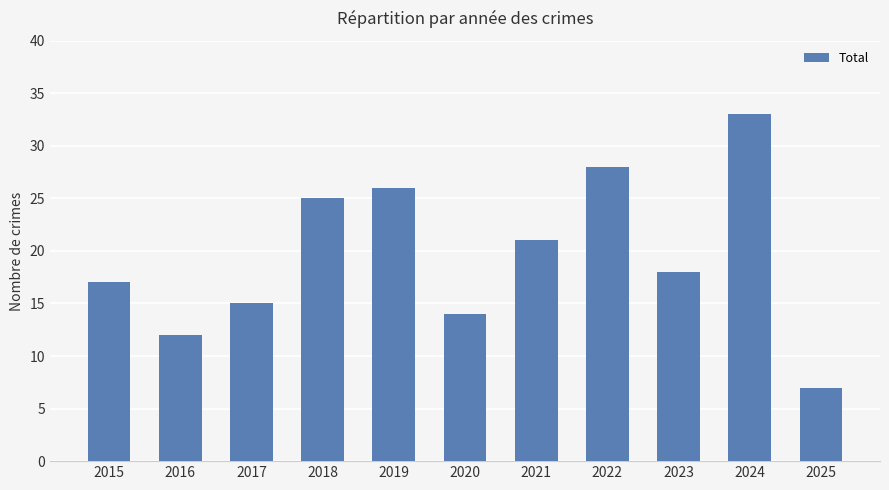

What is the change in value from 2020 to 2022?

+14